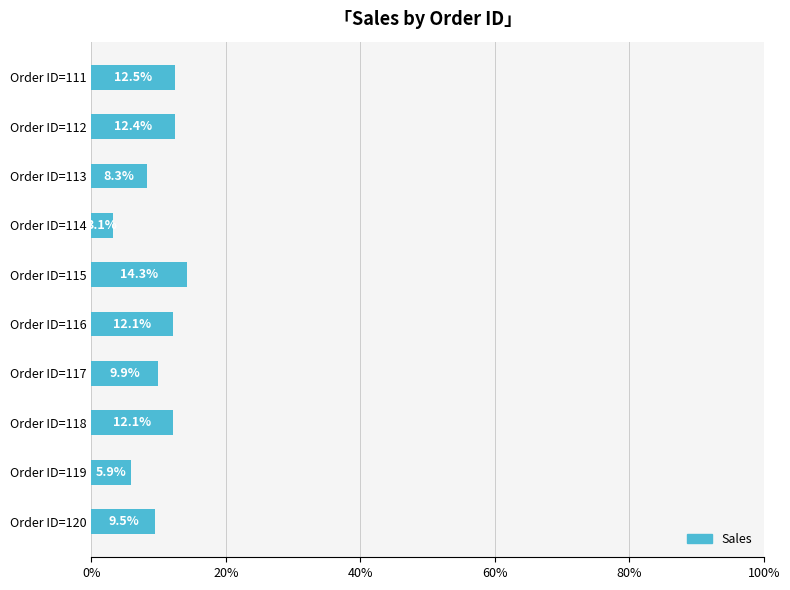

What is the value of the 7th bar from the top?

9.9